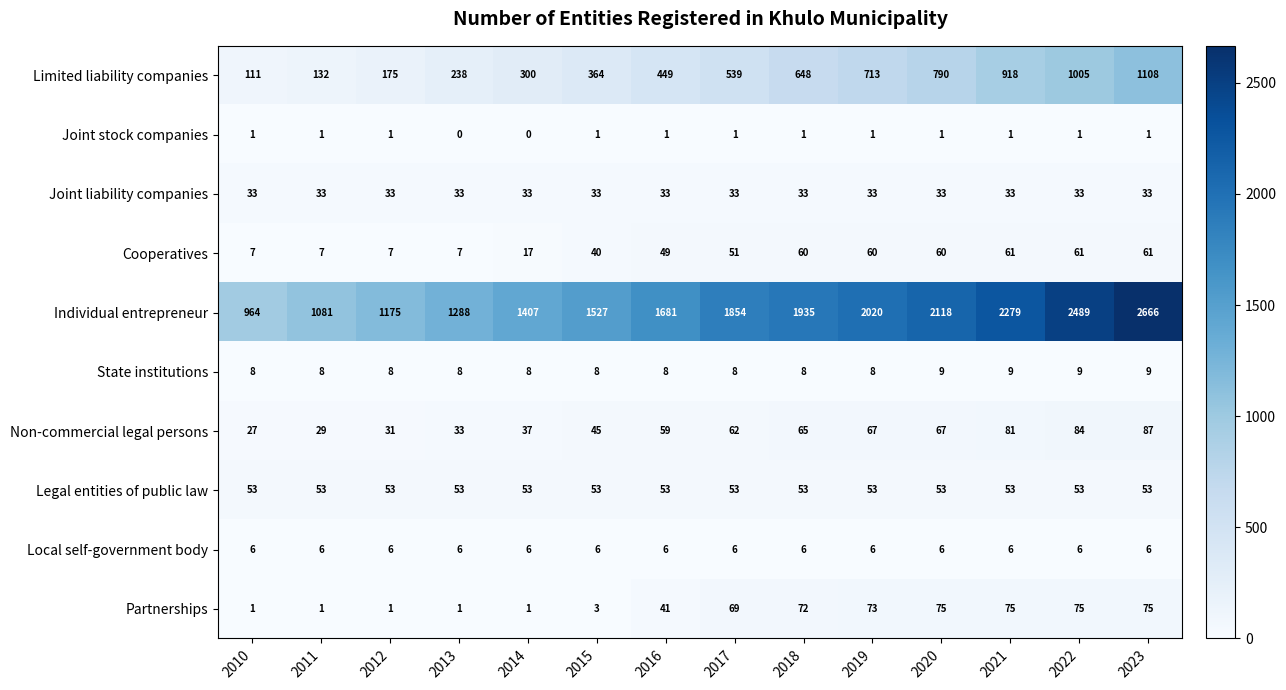

At how many categories does at least one series exceed 1653?

8